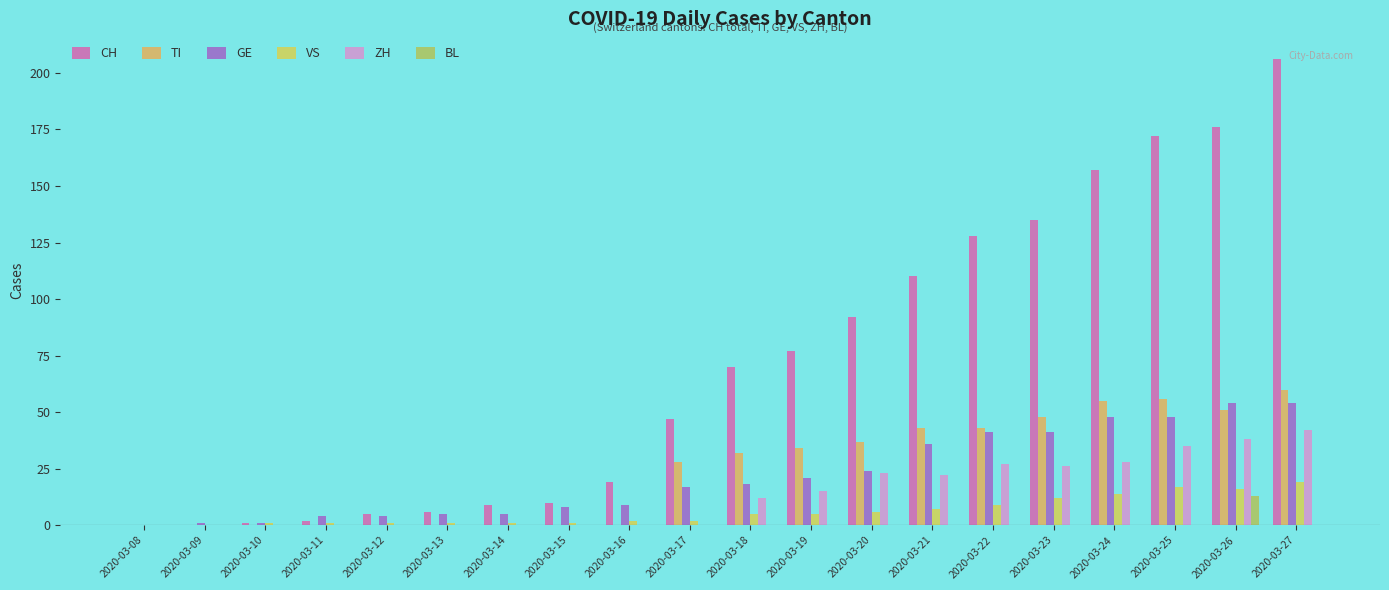

How many series are shown in this chart?

6